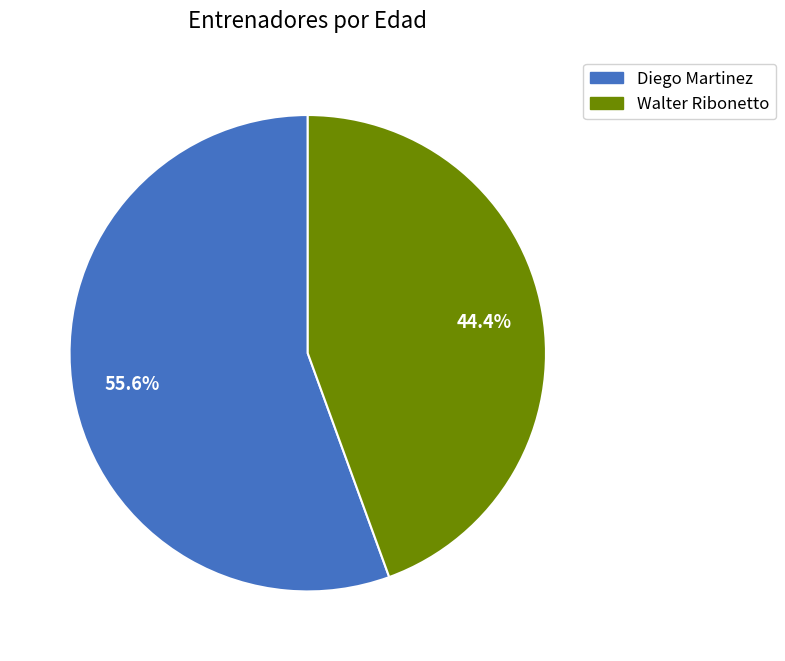

Count the number of slices in the pie.

2